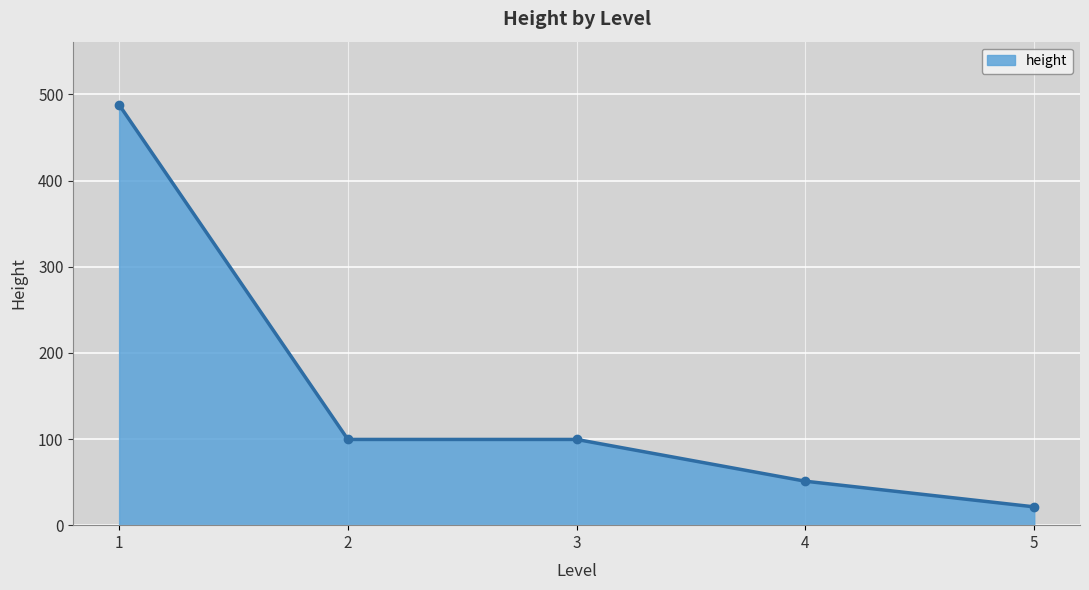

Is it true that the value at 4 is 88.4?

False